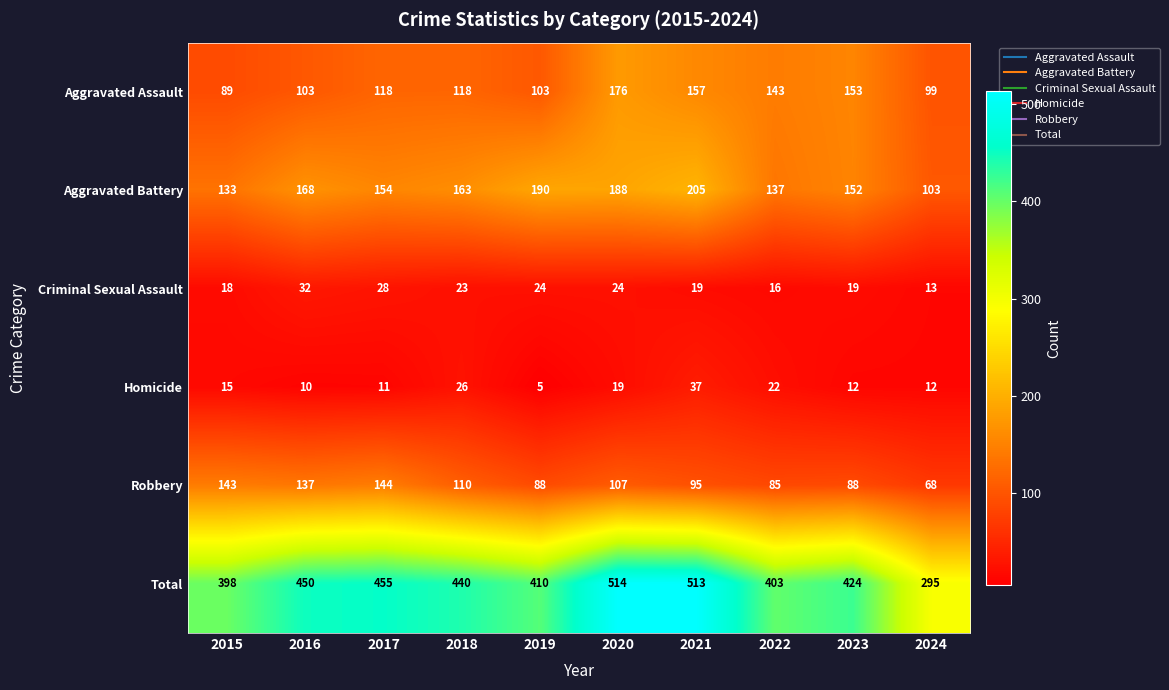

At which category does the chart reach its minimum across all series?

2019